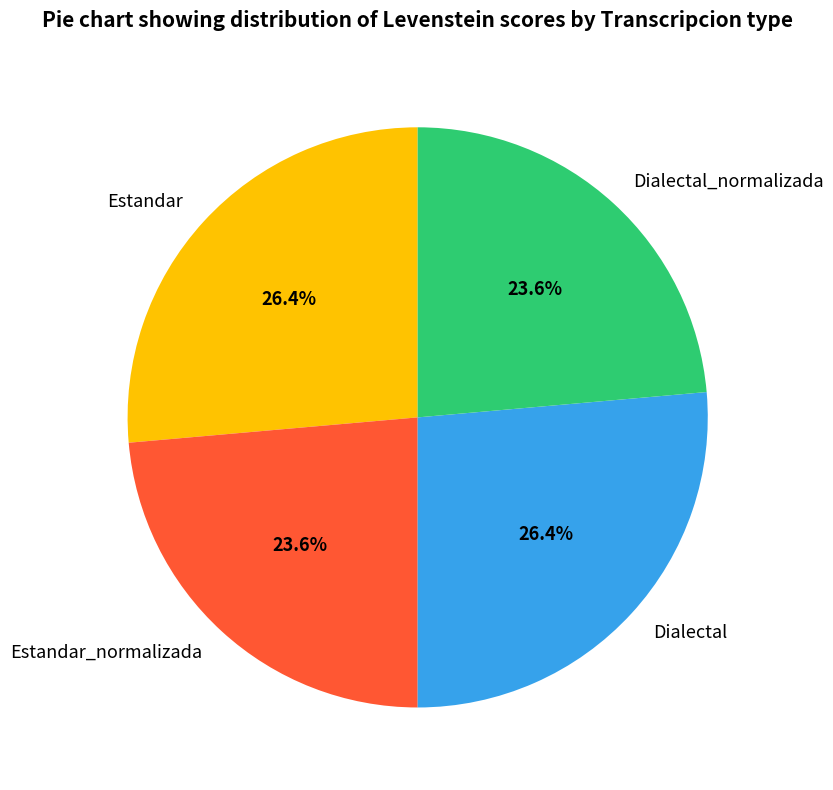

Approximately how many times larger is the value at Estandar_normalizada compared to Dialectal_normalizada?

1.0